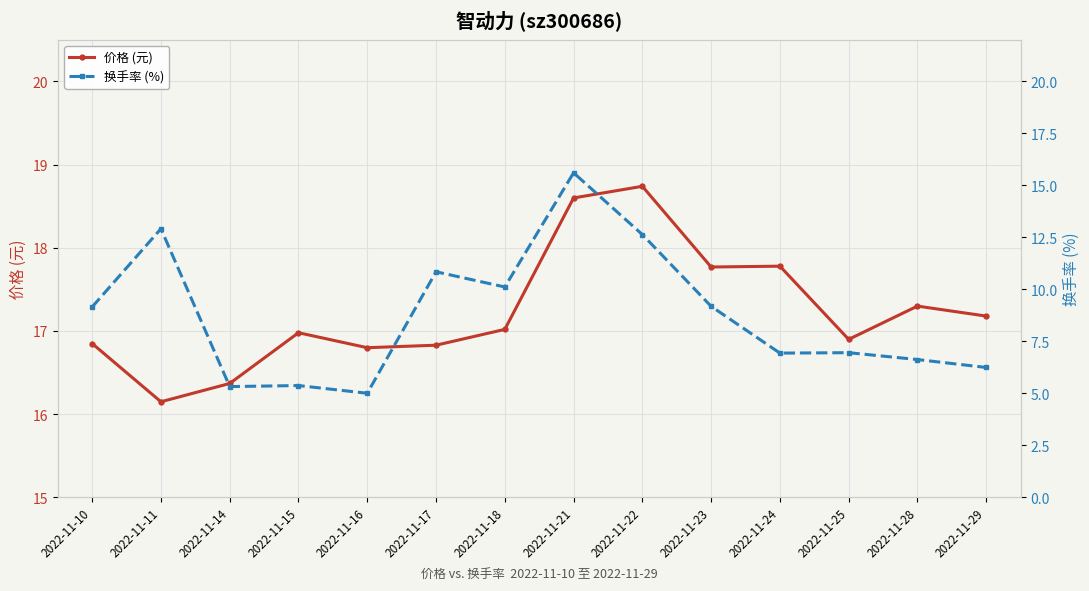

Between 2022-11-10 and 2022-11-17, which is larger?

2022-11-10